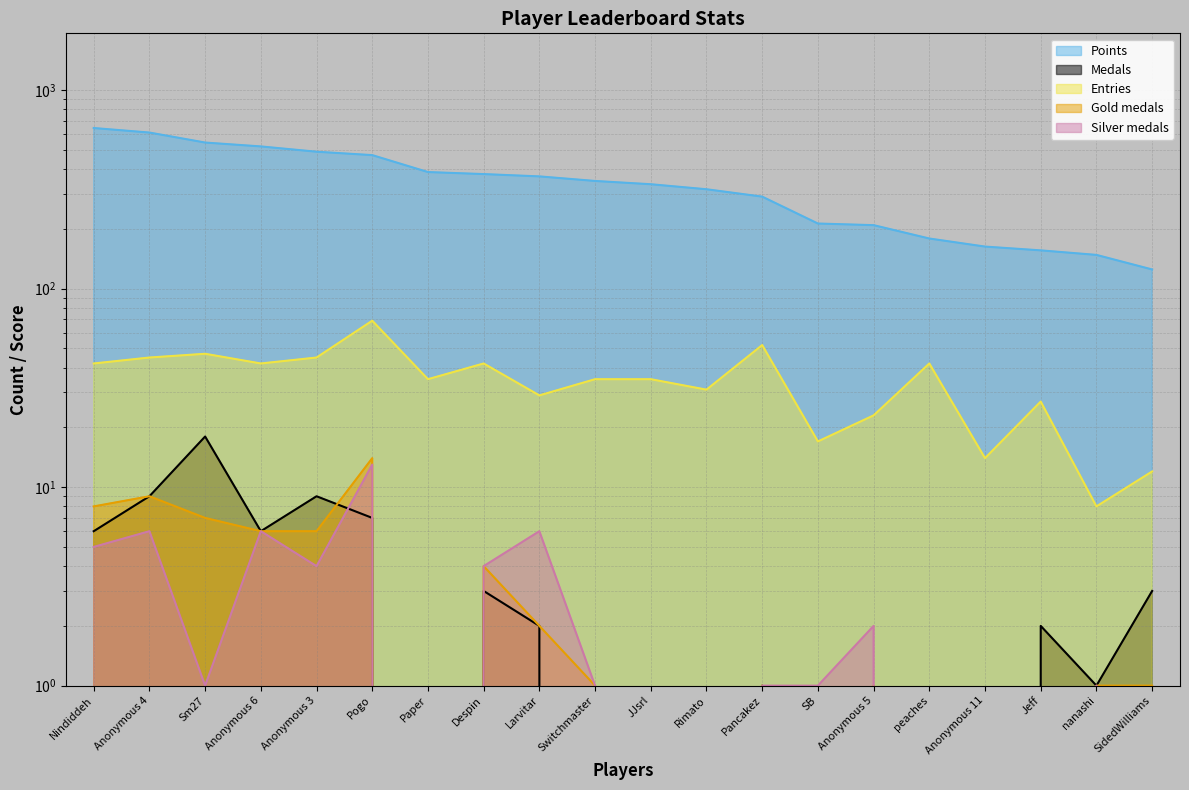

What is the difference between the highest and lowest values at peaches?

179